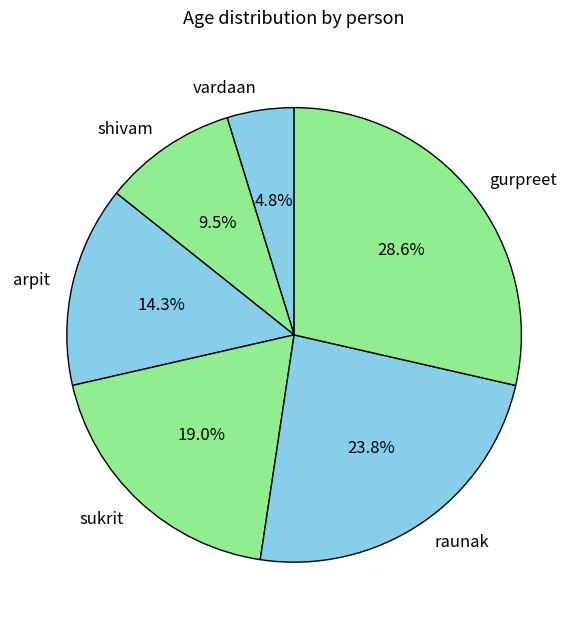

Which slice is the largest?

gurpreet